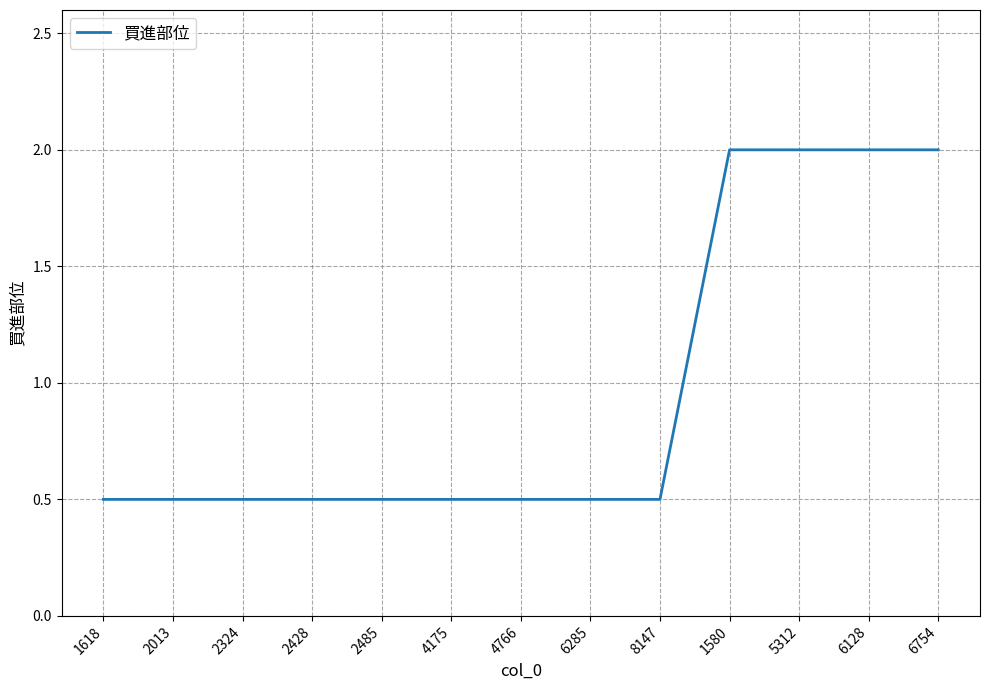

The value at 1580 is 2.0. True or false?

True